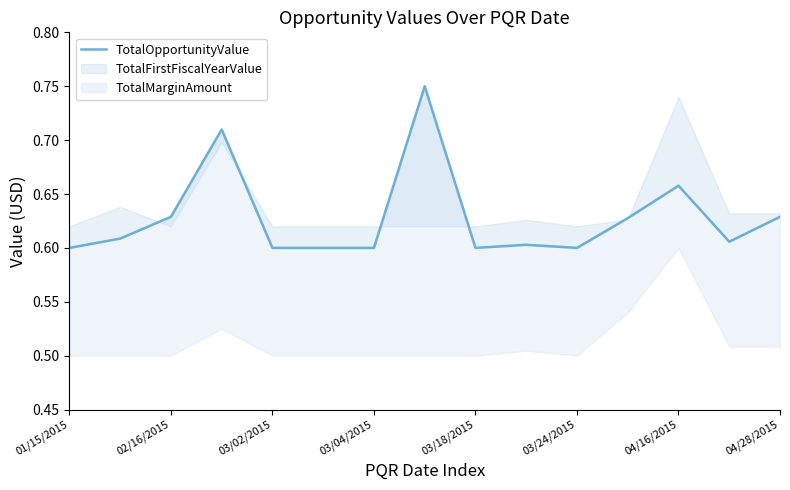

Is it true that the value at 13 is 0.9?

False